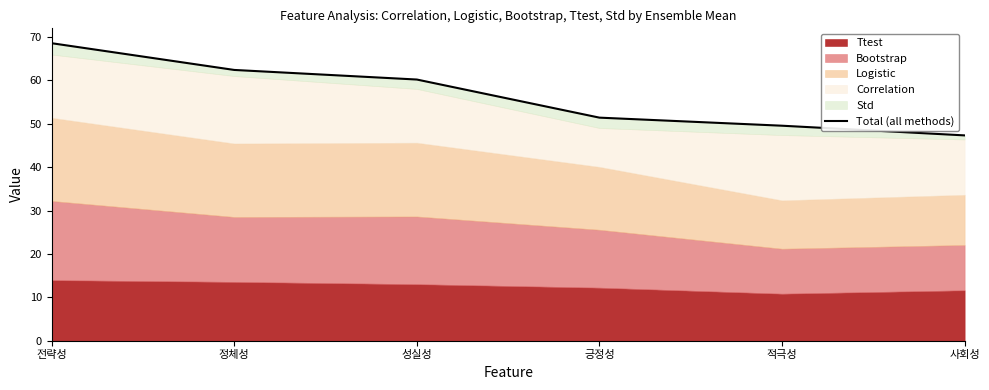

At which label is the value closest to 57?

성실성